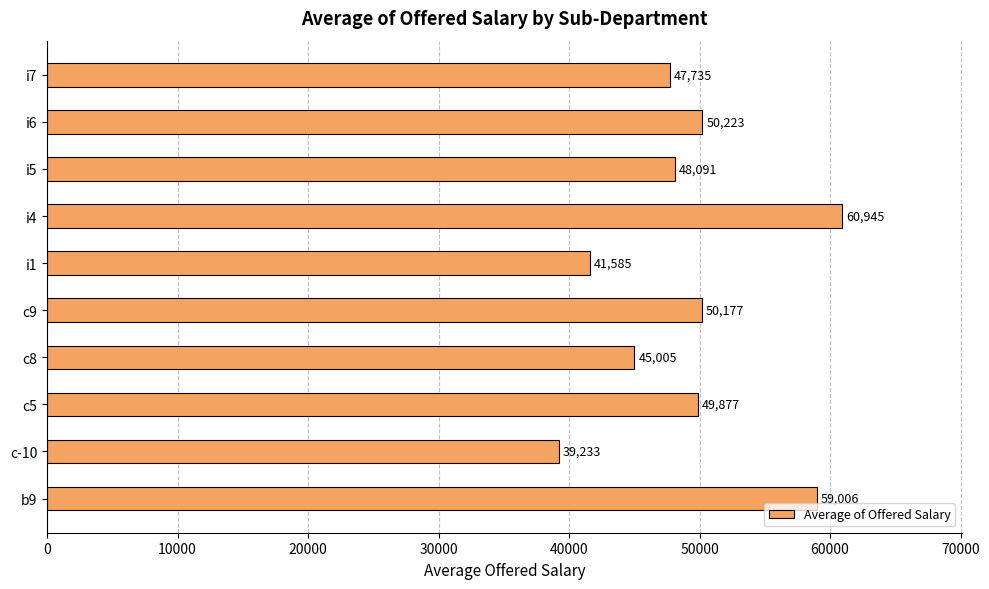

Which category has the highest value across all series?

i4